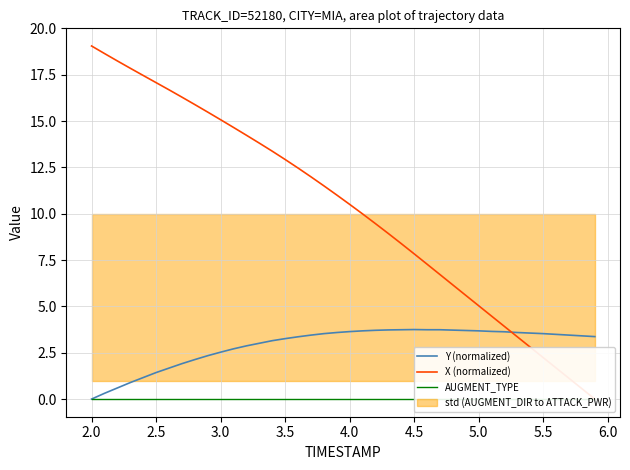

Is the value of Y (normalized) at 13 greater than the value of X (normalized) at 37?

Yes